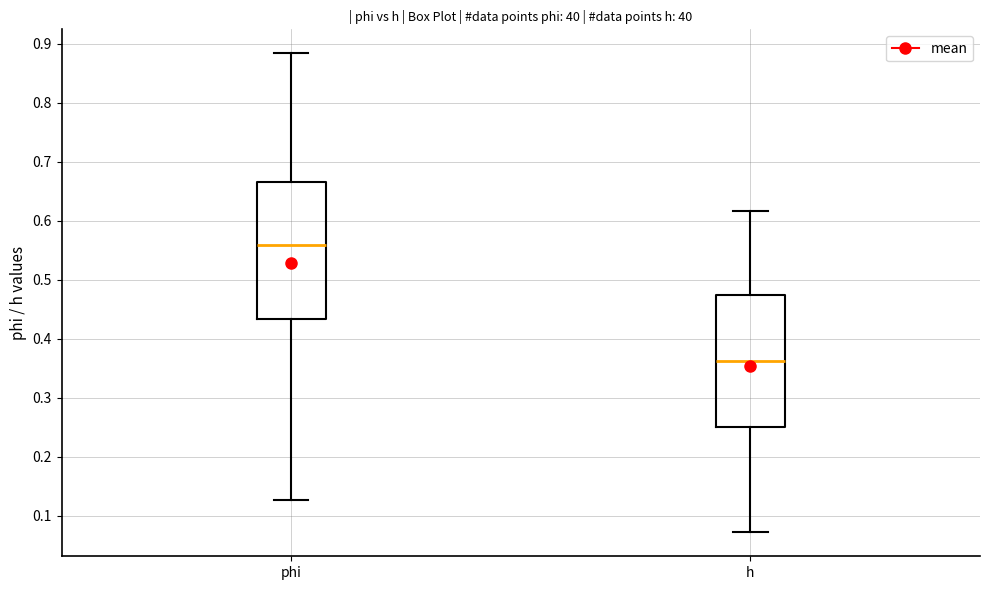

Where does the lower whisker of the box for h end on the y-axis? The values are not printed on the chart, so give them approximately, as read against the axis.

0.07